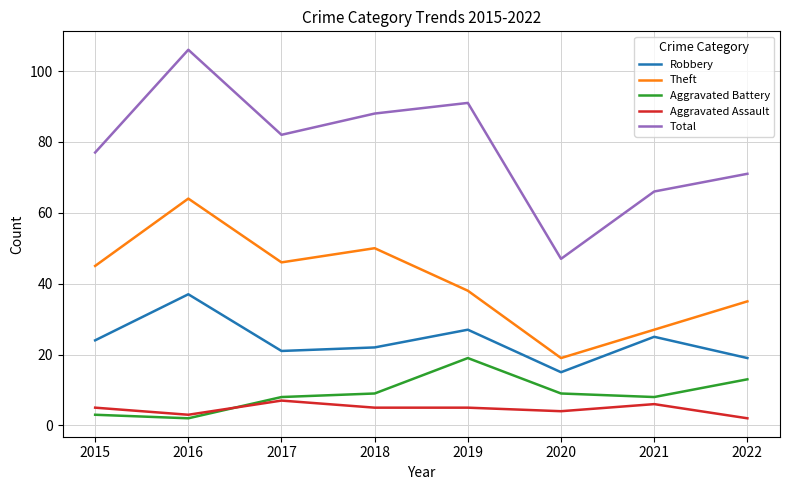

Is it true that Theft equals 82 at 2017?

False